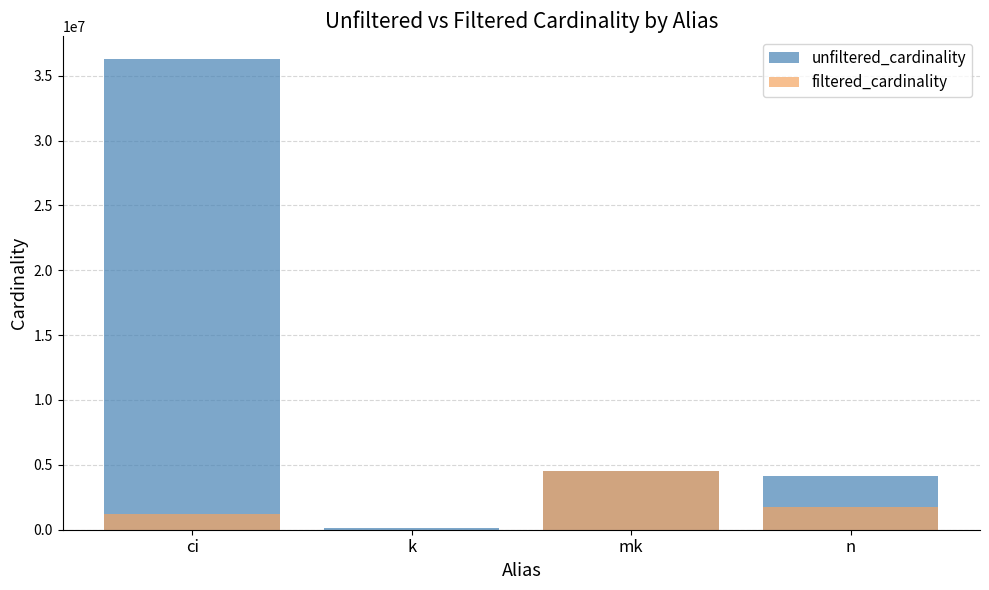

Is the value of unfiltered_cardinality at k greater than the value of filtered_cardinality at mk?

No